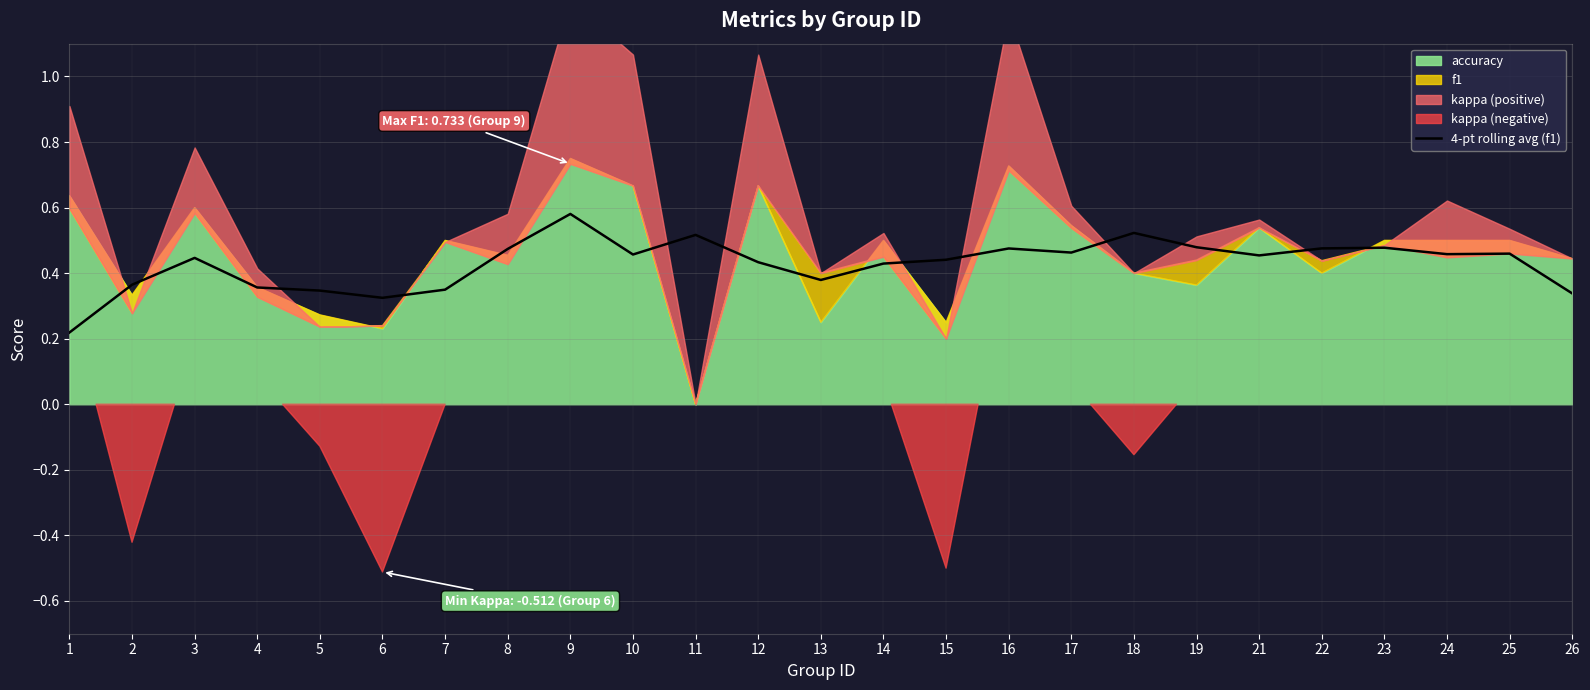

Is it true that 4-pt rolling avg (f1) equals 0.8 at 12?

False